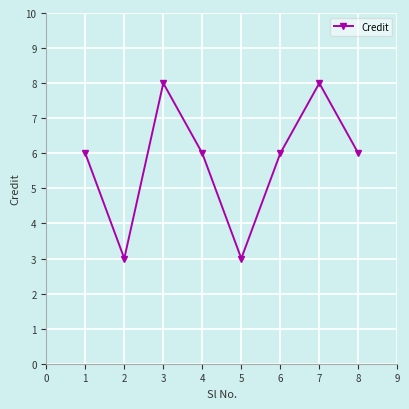

What is the greatest value displayed?

8